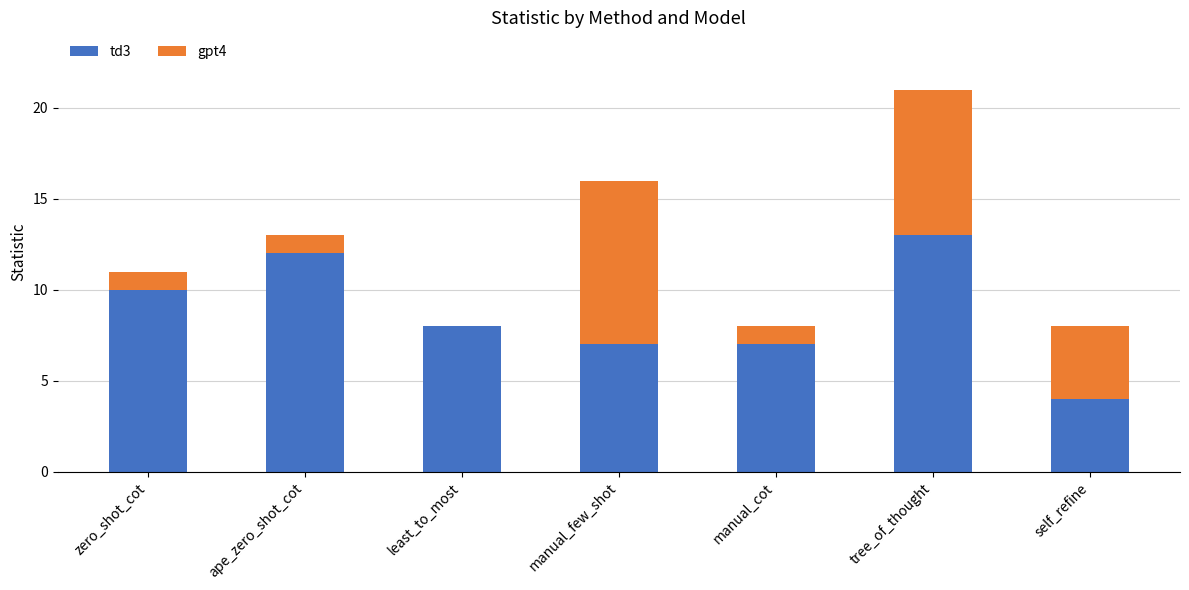

At which category is the sum across all series the highest?

tree_of_thought